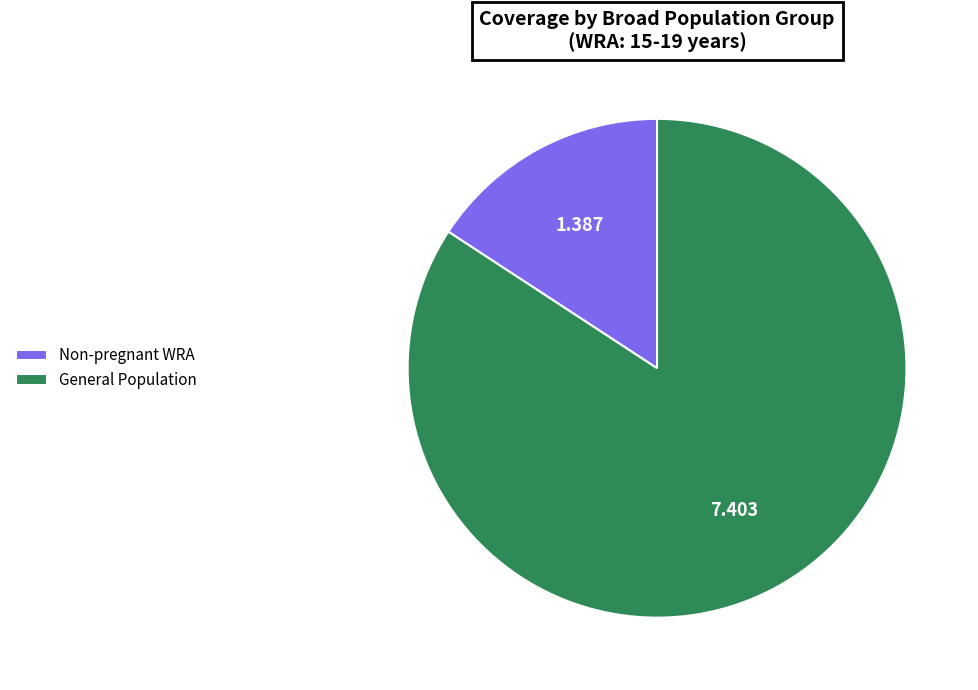

Is Non-pregnant WRA the majority of the pie?

No